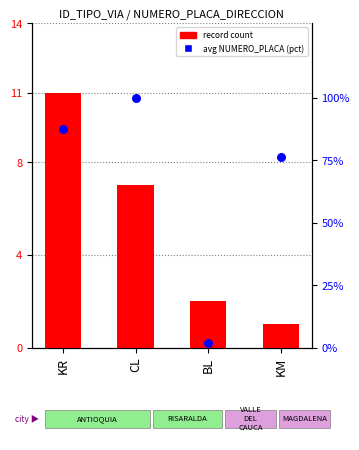

Which series contains the highest Y value?

avg NUMERO_PLACA (pct)